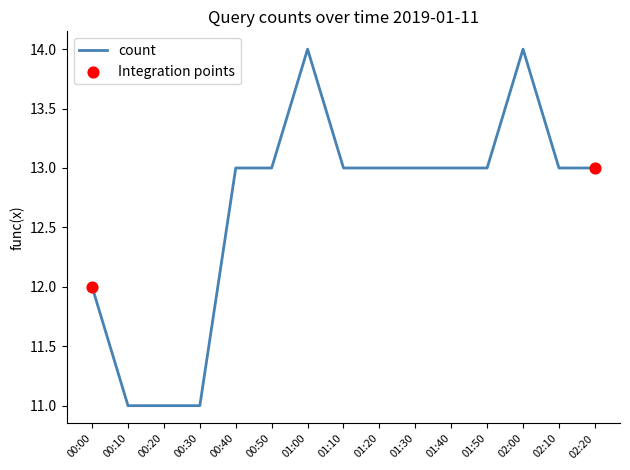

Which has a higher value, 00:10 or 01:40?

01:40